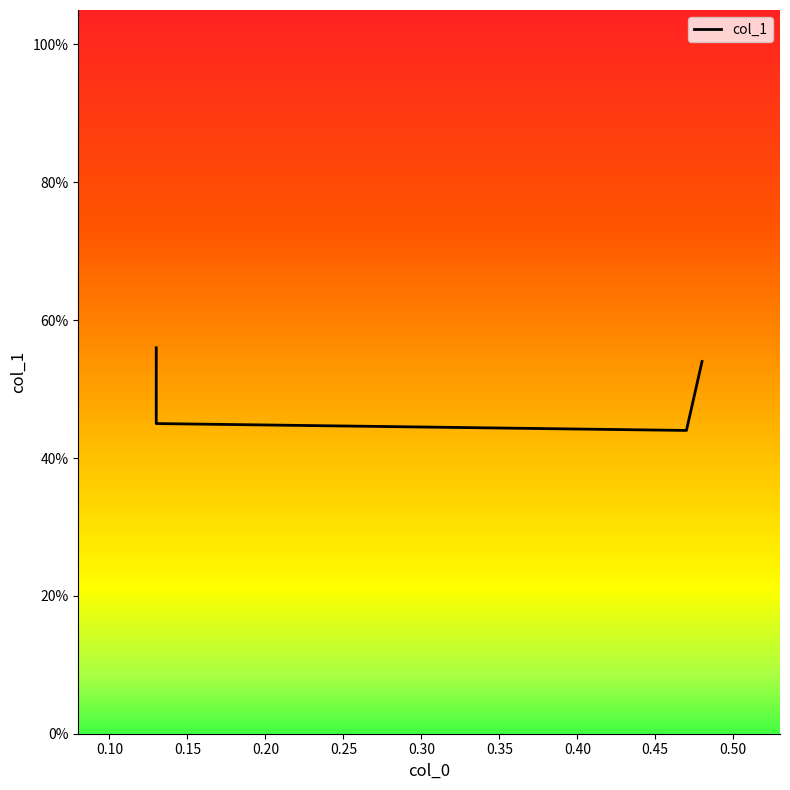

What is the difference between the second highest and second lowest values?

0.1